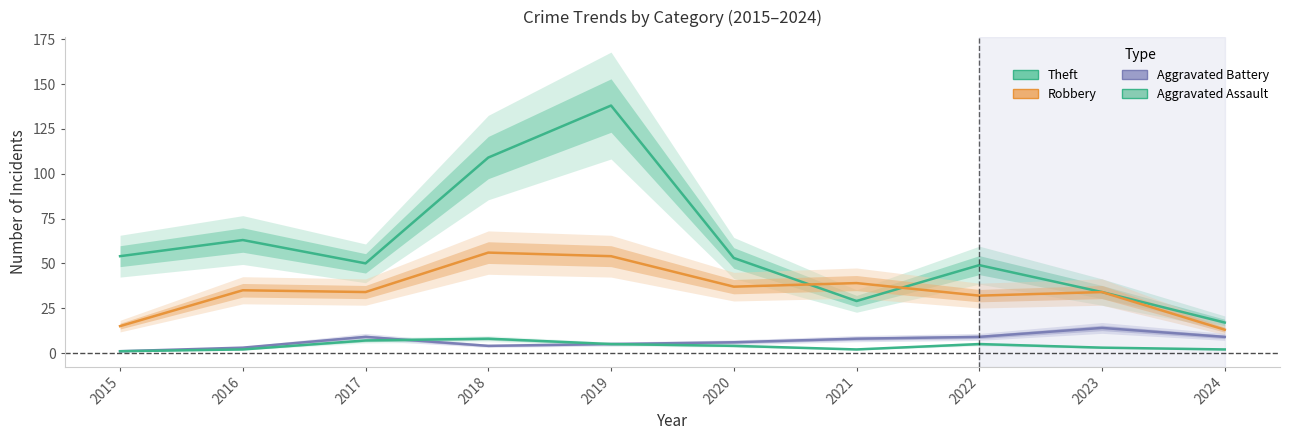

What is the total value across all series at 2024?

41